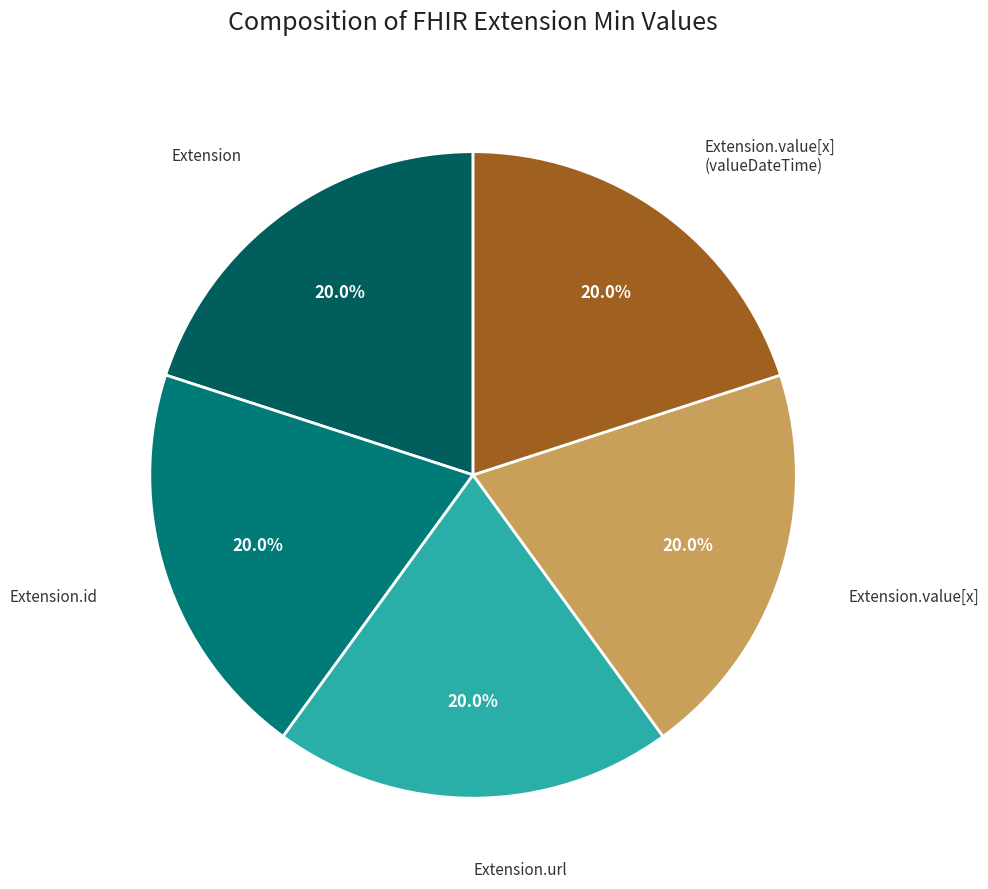

How much of the chart is everything except Extension.url?

80.0%